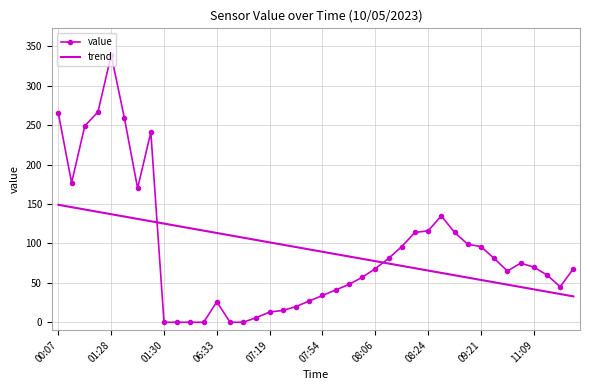

True or false: trend and value intersect in this chart.

True